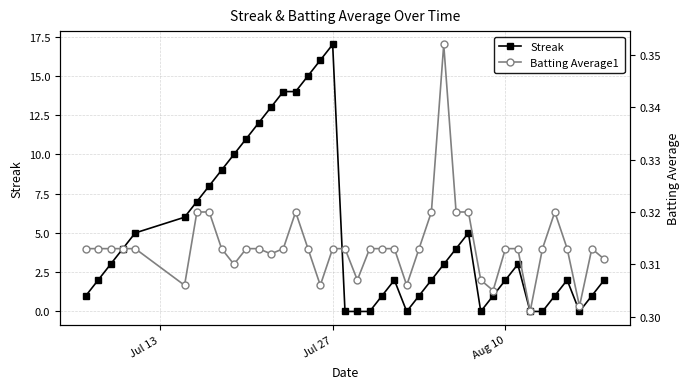

Which category has the highest value in the Streak series?

Jul 27